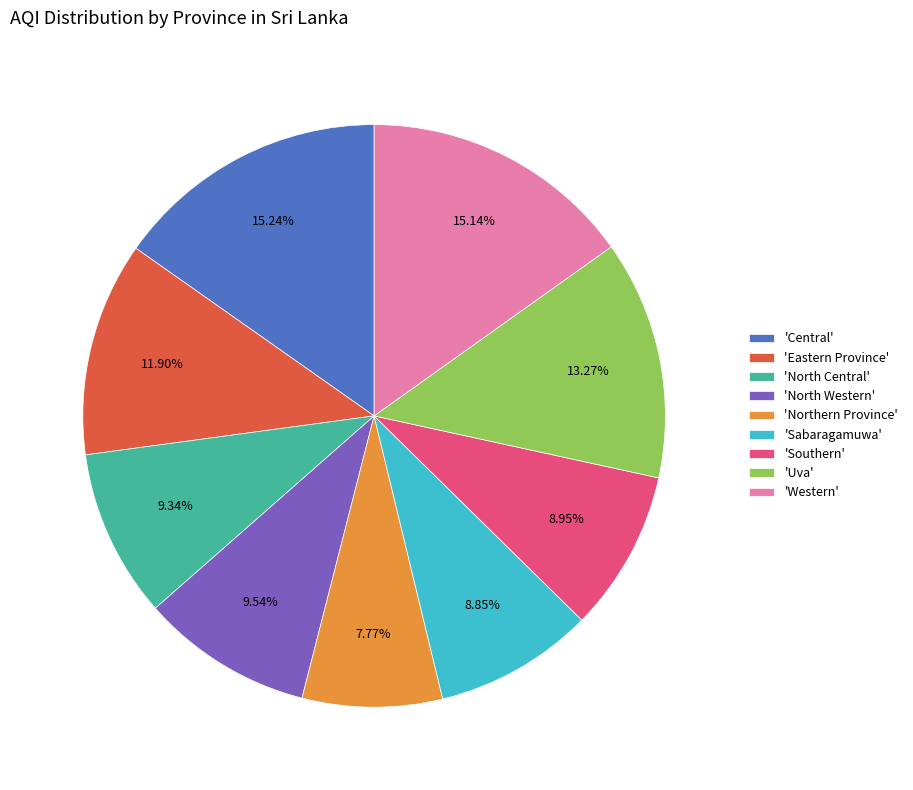

Is there a majority slice in this chart?

No